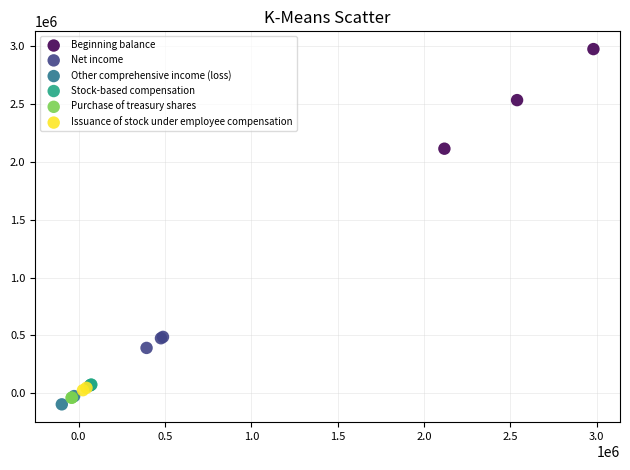

What are all the series names shown in the legend?

Beginning balance, Net income, Other comprehensive income (loss), Stock-based compensation, Purchase of treasury shares, Issuance of stock under employee compensation